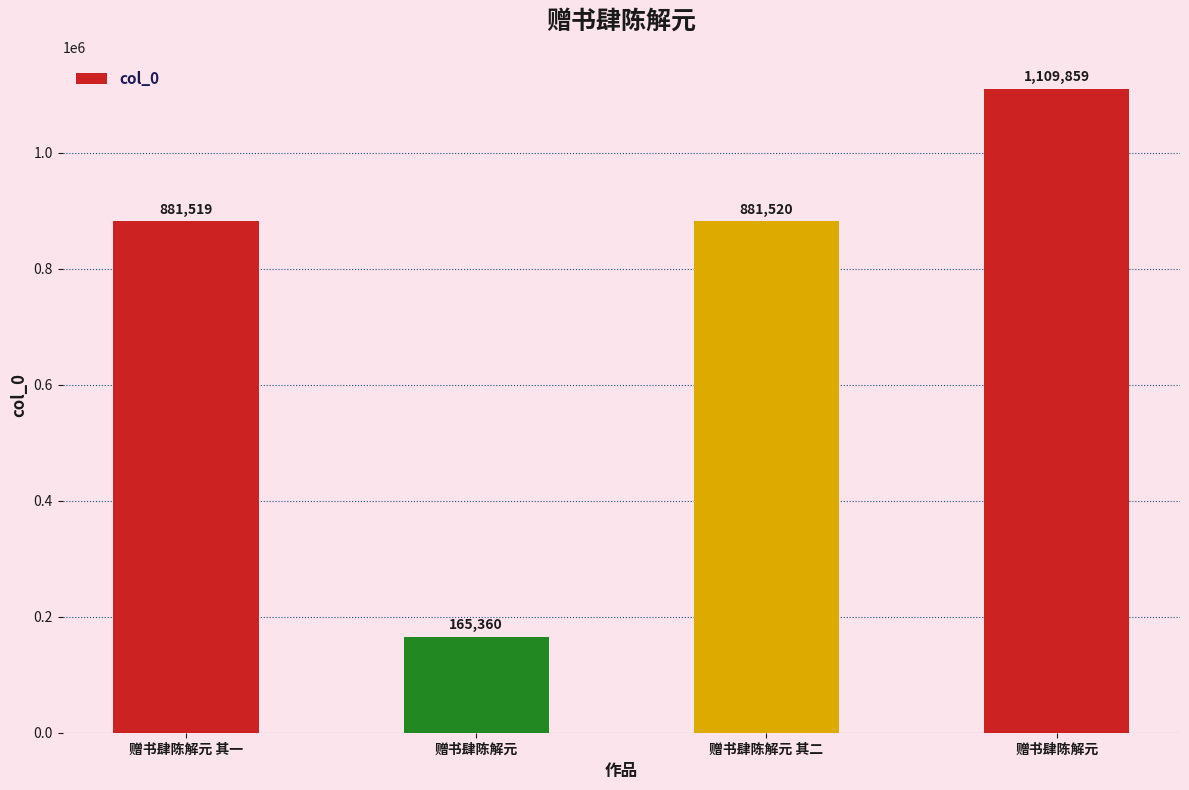

What is the change in value from 赠书肆陈解元 其一 to 赠书肆陈解元?

-716159